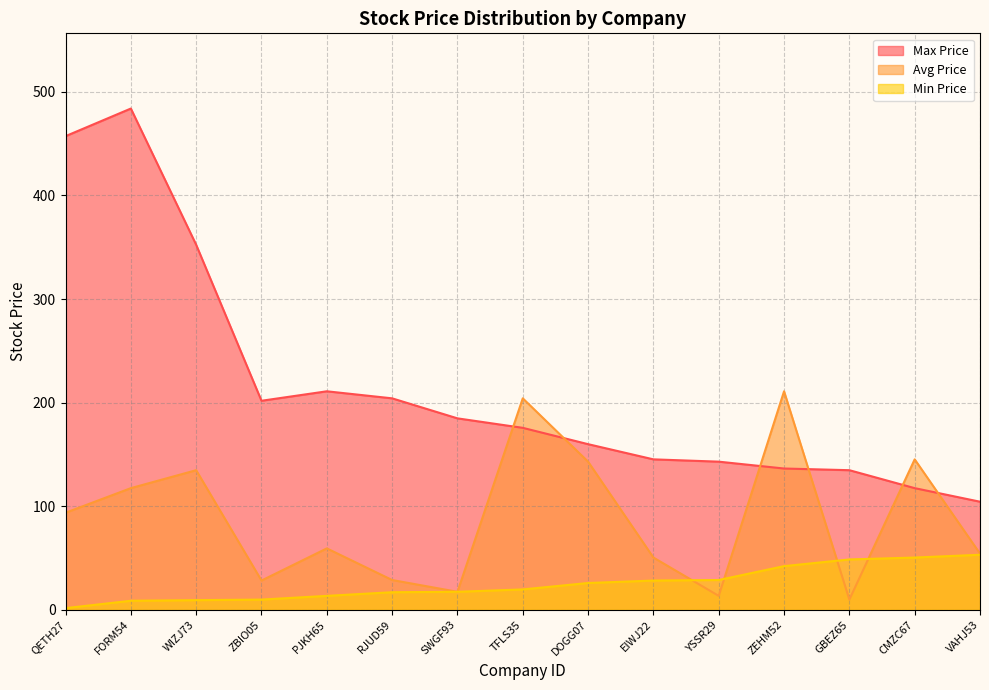

True or false: Max Price has a value of 364.5 at RJUD59.

False